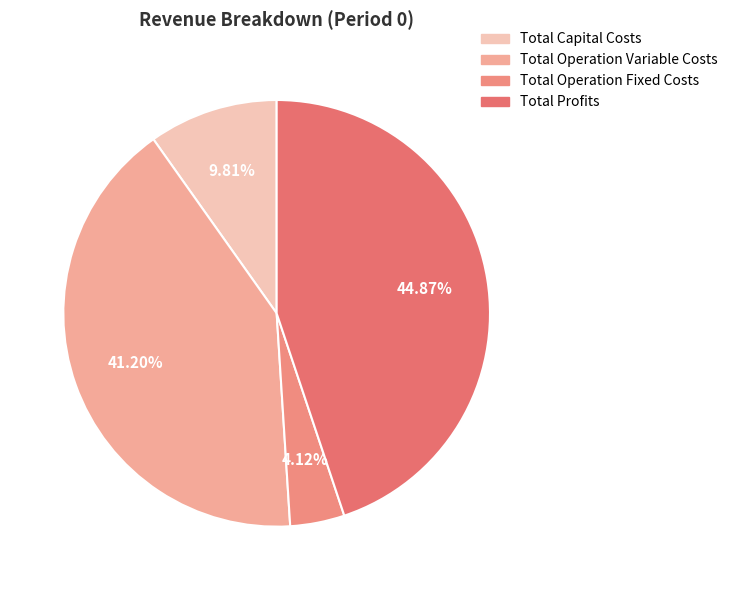

Which category has the biggest portion of the pie?

Total Profits